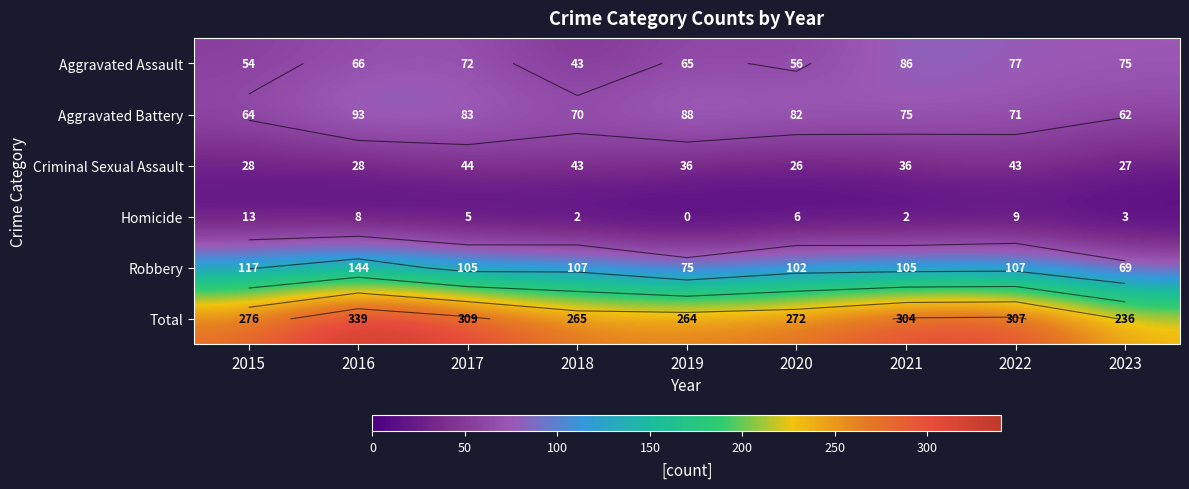

At which label is Criminal Sexual Assault closest to 35?

2019